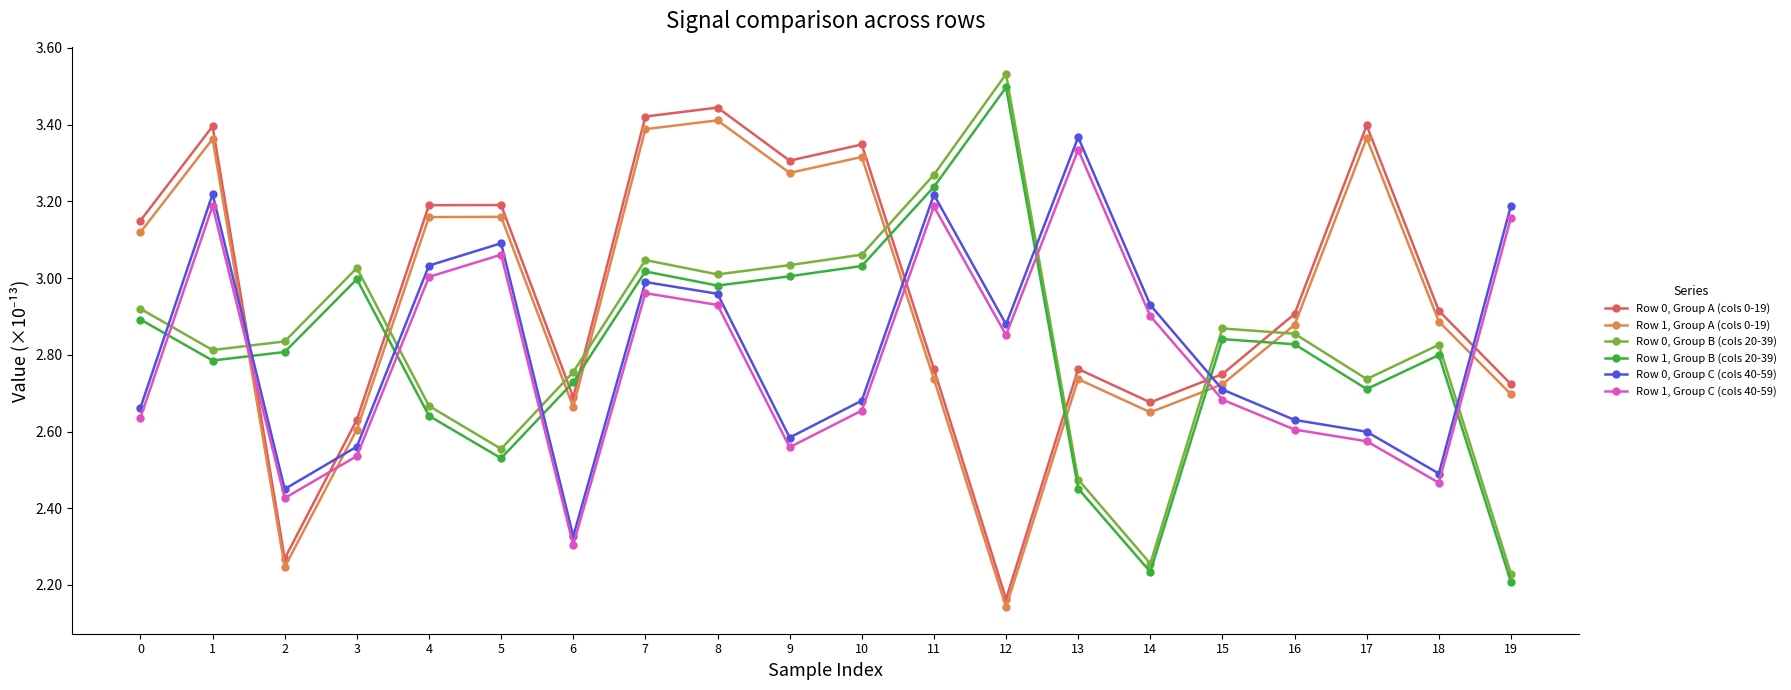

How many data points does each series have?

20